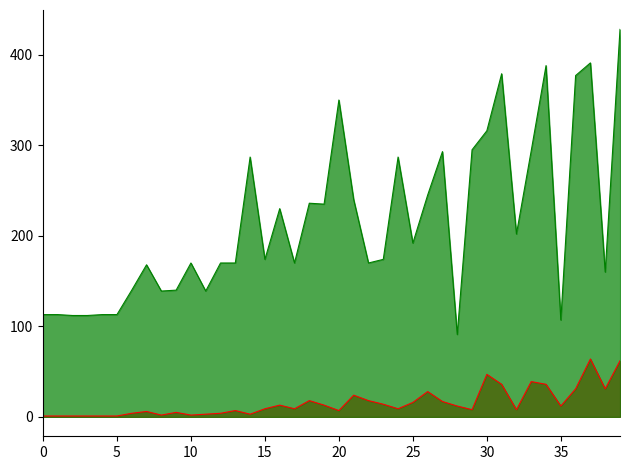

What is the greatest value displayed?

428